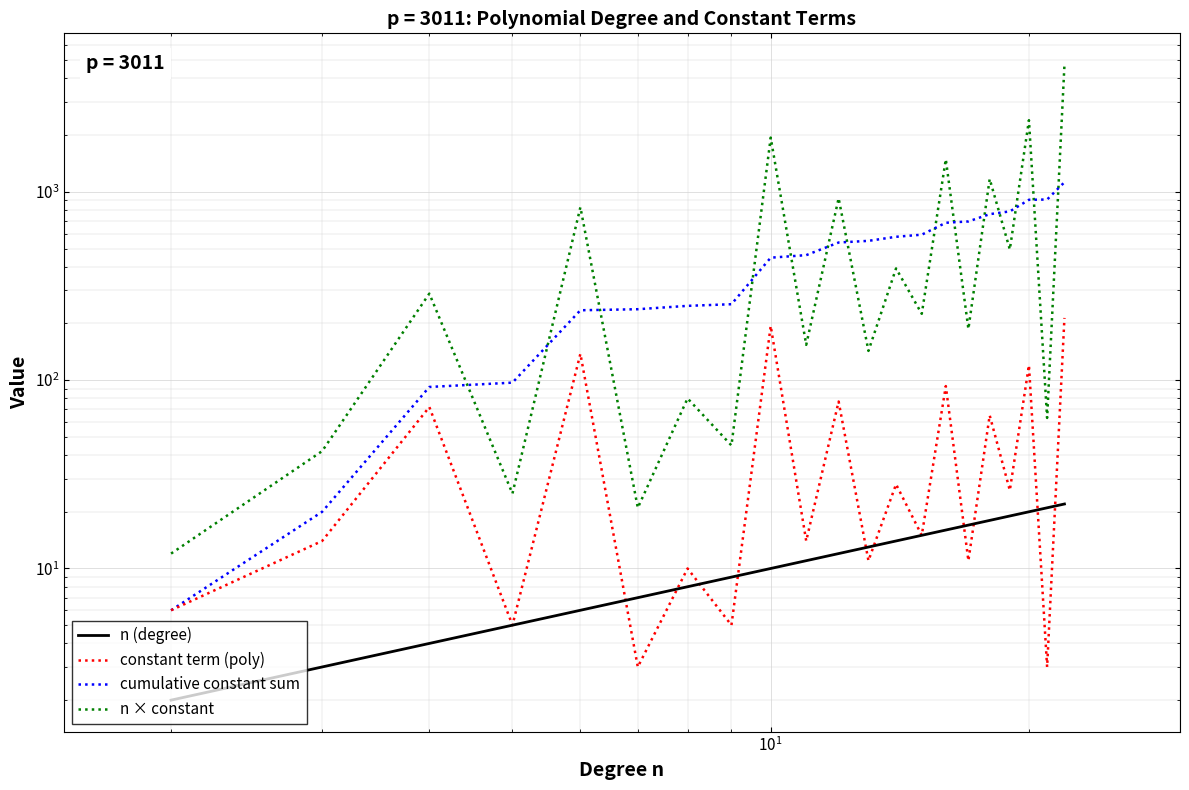

How many data points in constant term (poly) are above 15?

10